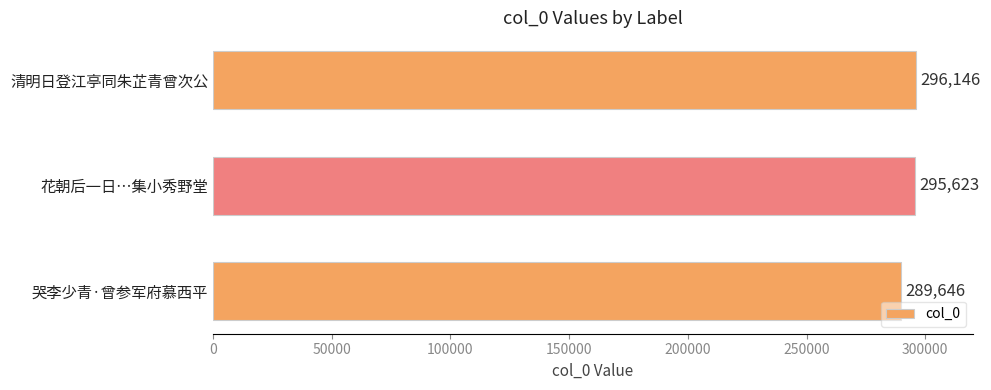

What is the difference between the maximum and second lowest values?

523